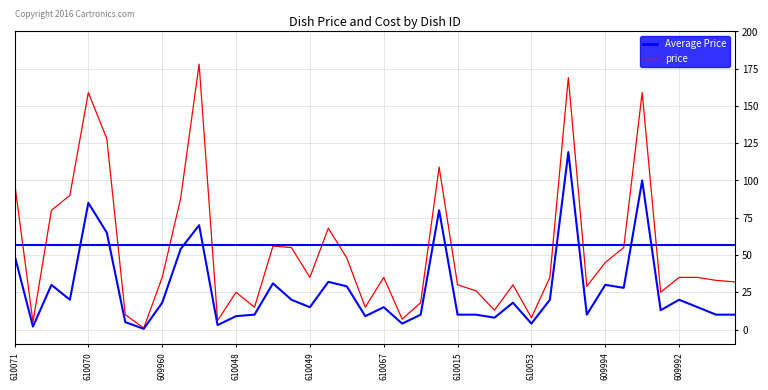

List the labels in order of cost value, largest first.

609962, 610034, 610070, 609965, 609993, 610072, 610019, 610071, 609932, 610021, 610068, 609994, 609964, 609943, 610069, 609978, 609995, 609992, 609960, 609950, 610049, 610067, 610013, 610025, 610057, 610058, 610015, 609997, 610045, 610050, 610030, 610048, 609937, 609971, 610011, 610054, 610053, 609988, 609947, 610010